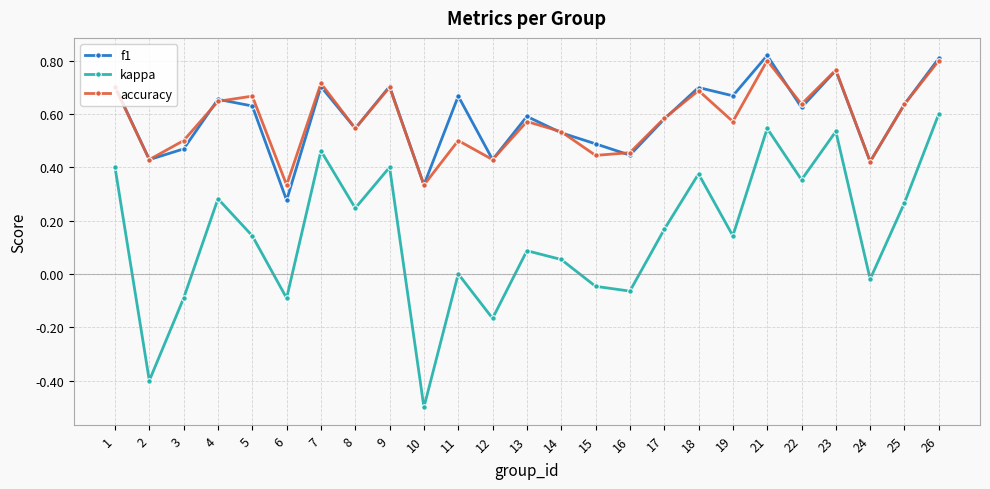

What is the sum of the f1 values at 17 and 13?

1.2